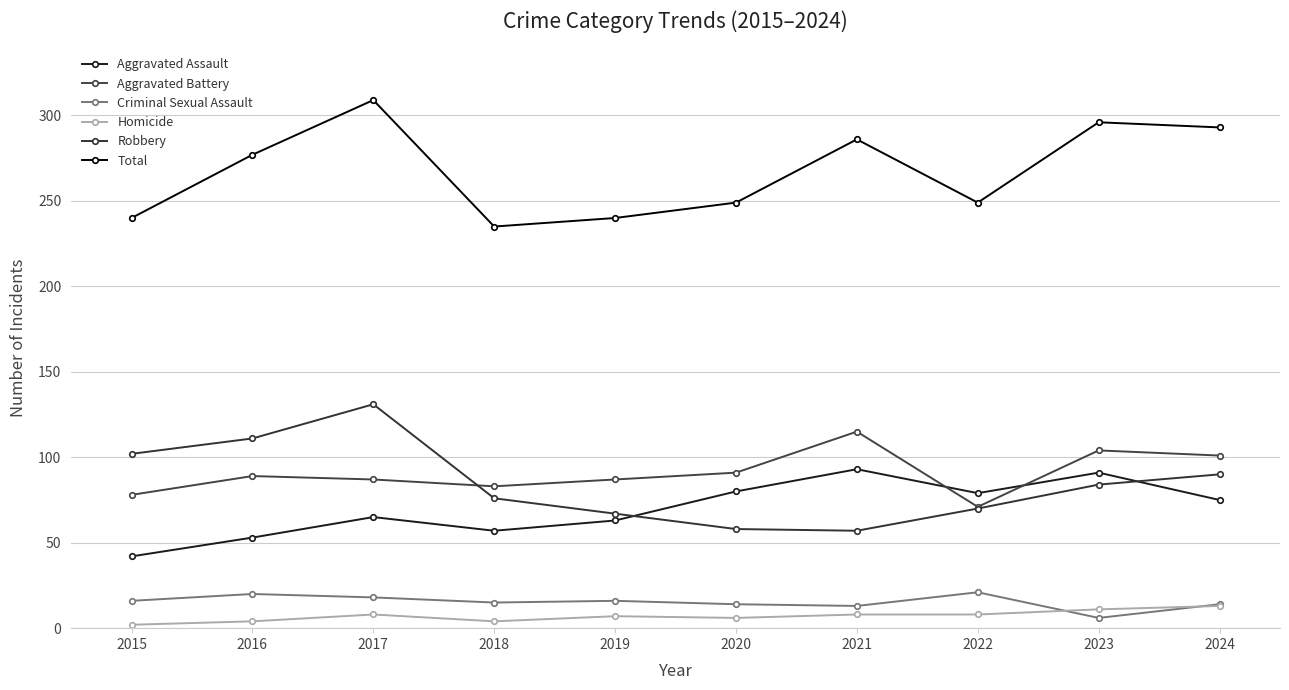

How many lines are shown in the chart?

6